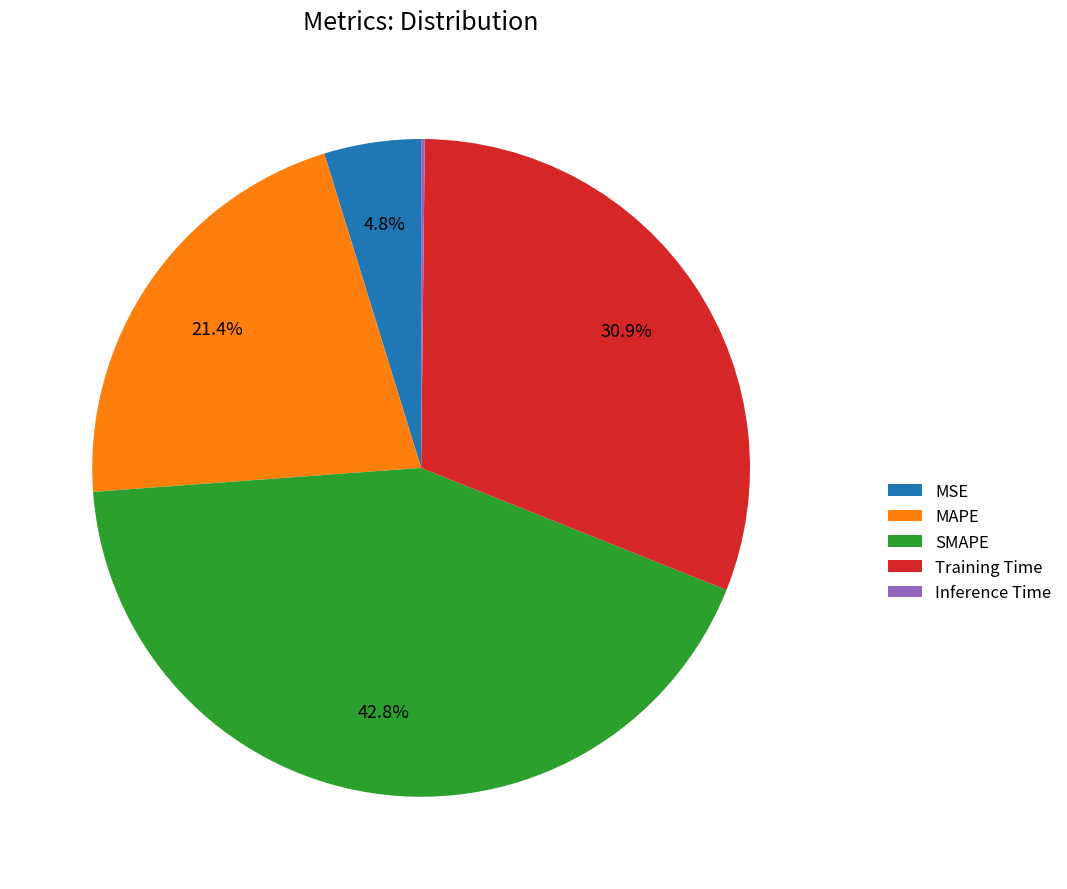

What percentage is the Training Time slice, to the nearest percent?

31%